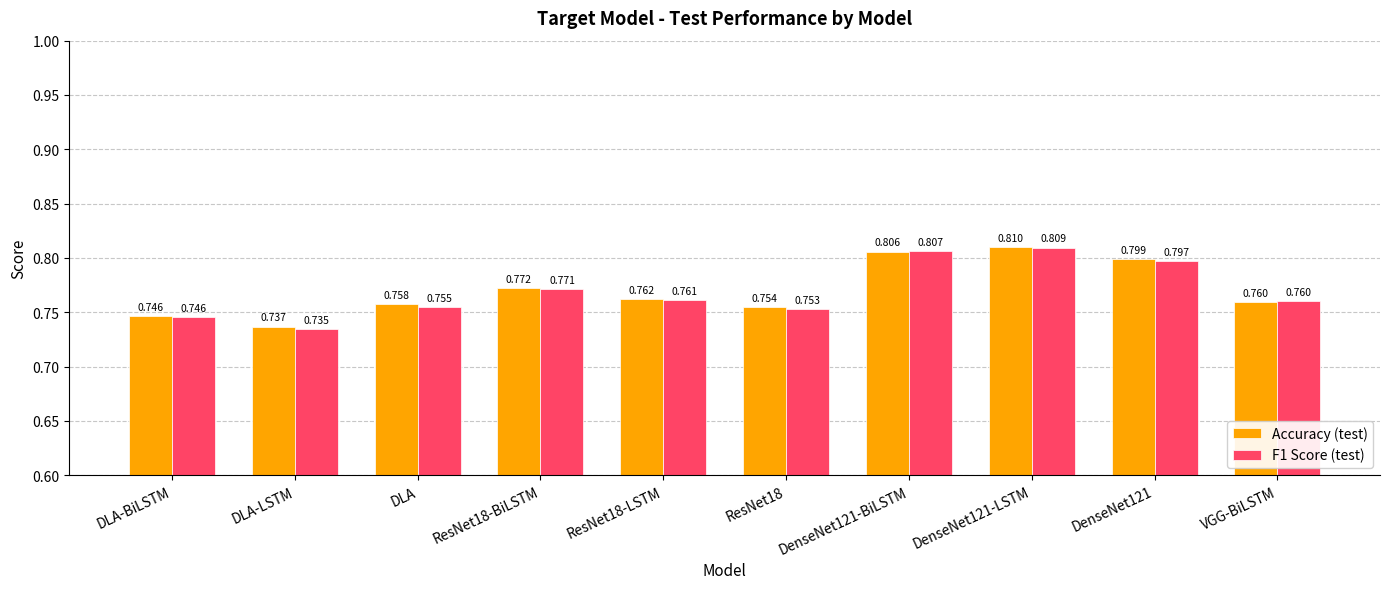

What are all the series names shown in the legend?

Accuracy (test), F1 Score (test)